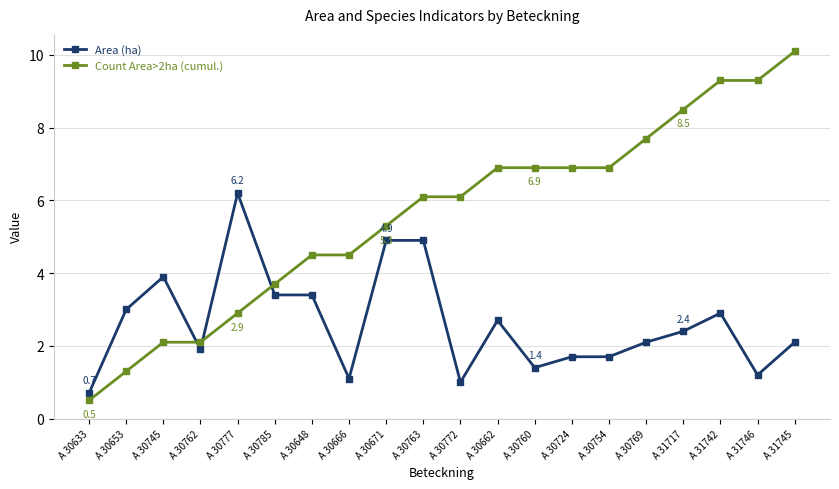

Where does the Area (ha) series first go above 2?

A 30653